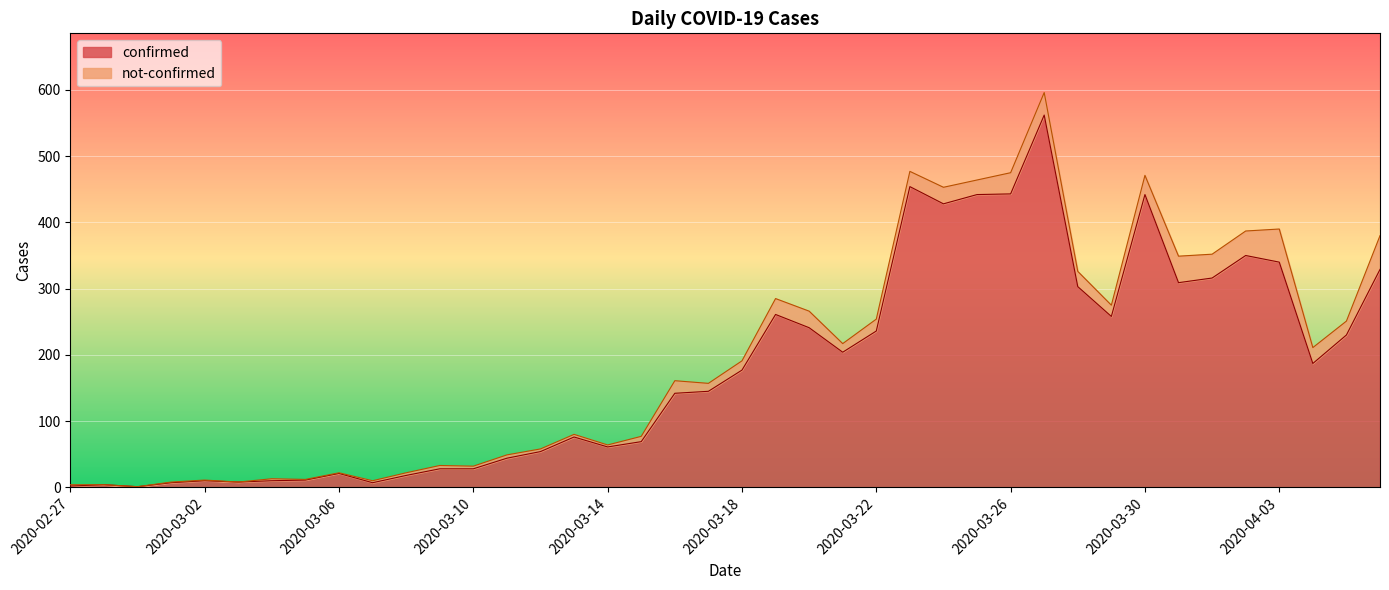

How many lines are shown in the chart?

2